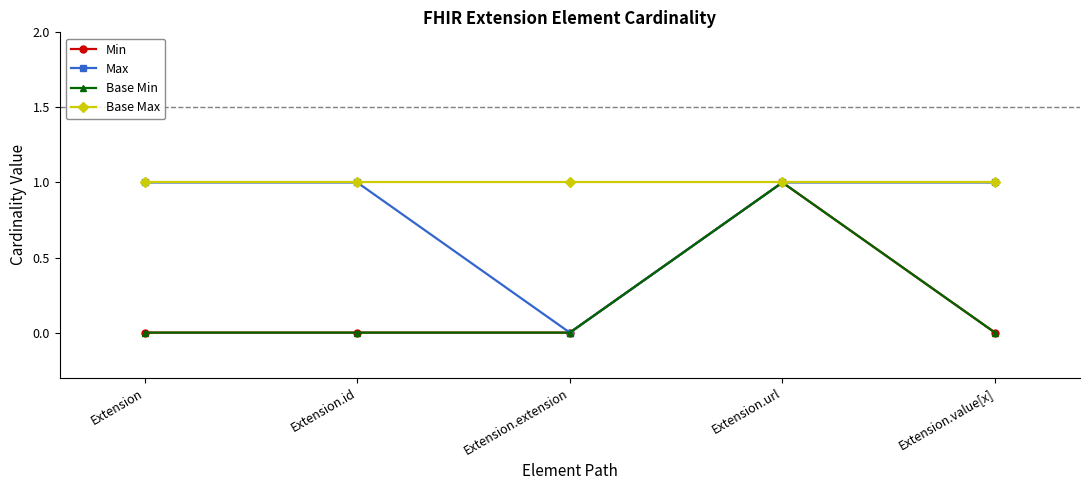

Rank the series by their maximum value, from lowest to highest.

Min, Max, Base Min, Base Max